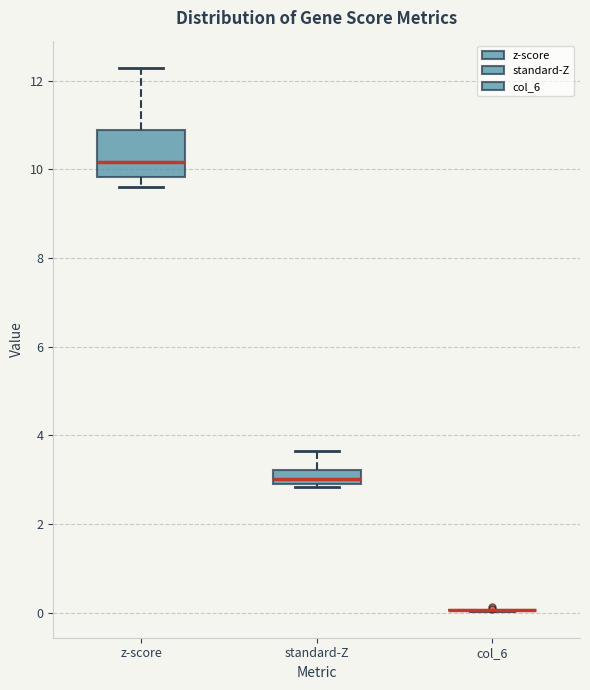

Which box is the tallest, from its lower edge to its upper edge?

z-score